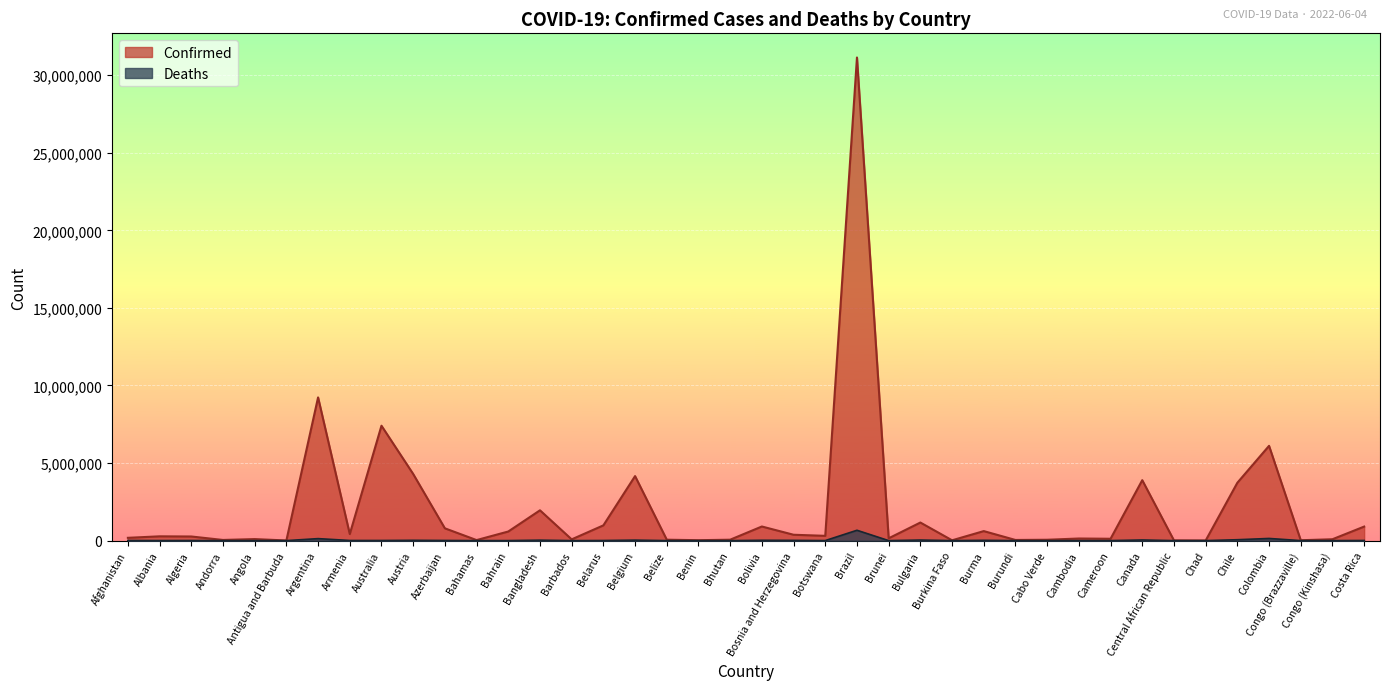

In Confirmed, how many points are higher than both neighbors (excluding endpoints)?

13